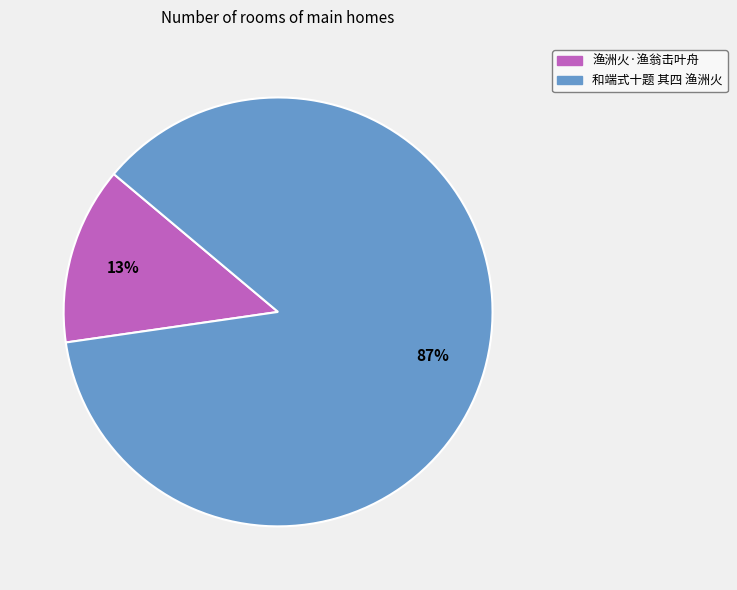

What percentage is the 渔洲火·渔翁击叶舟 slice, to the nearest percent?

13%